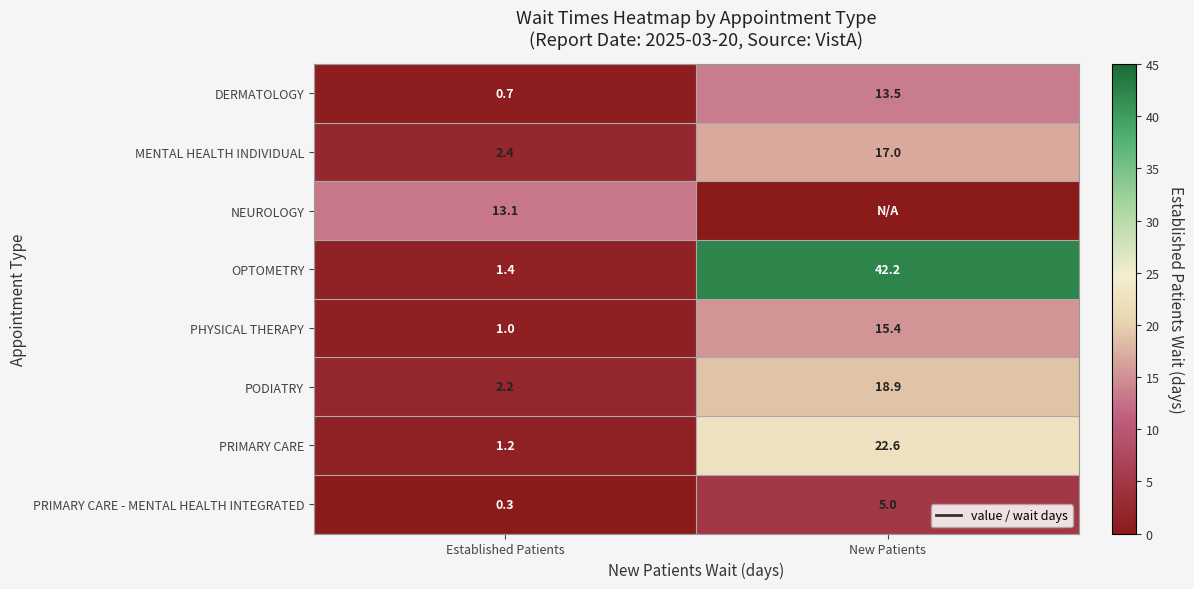

Between Established Patients and New Patients, which is larger?

New Patients